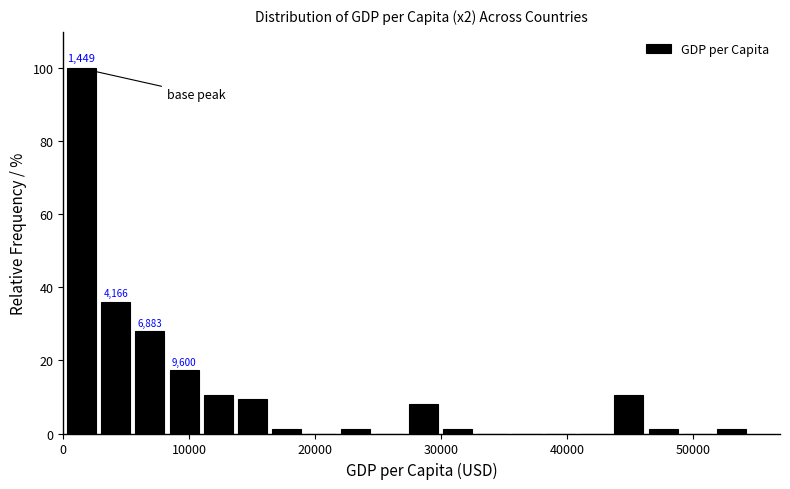

Read against the x-axis, roughly where is the centre of the tallest bar?

1000